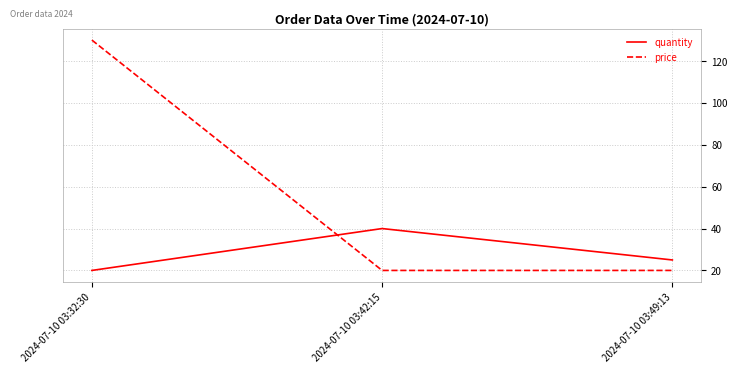

What is the sum of all price values?

170